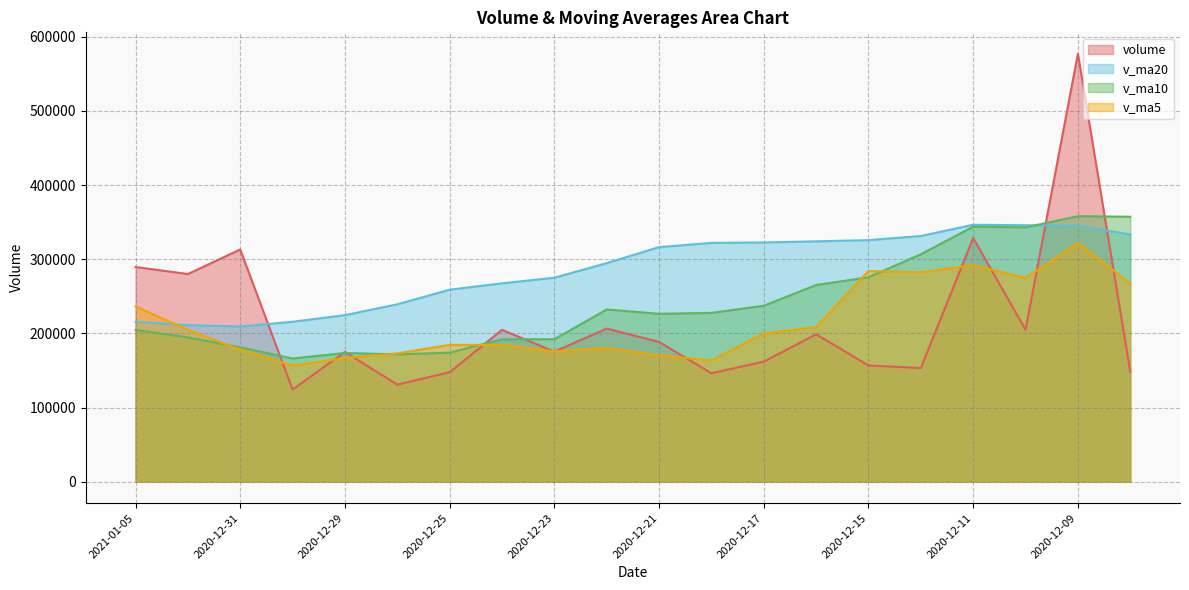

How many lines are shown in the chart?

4